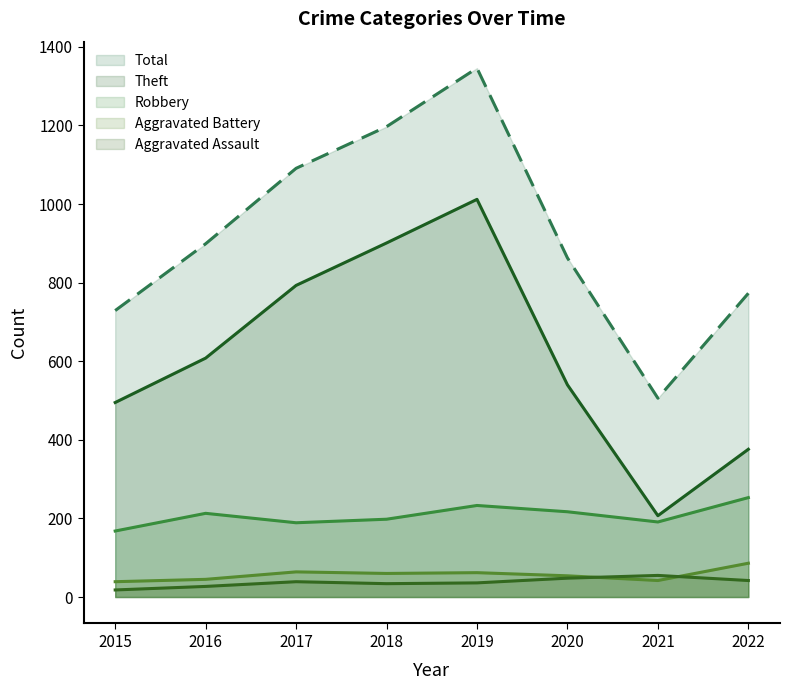

How many data points does each series have?

8